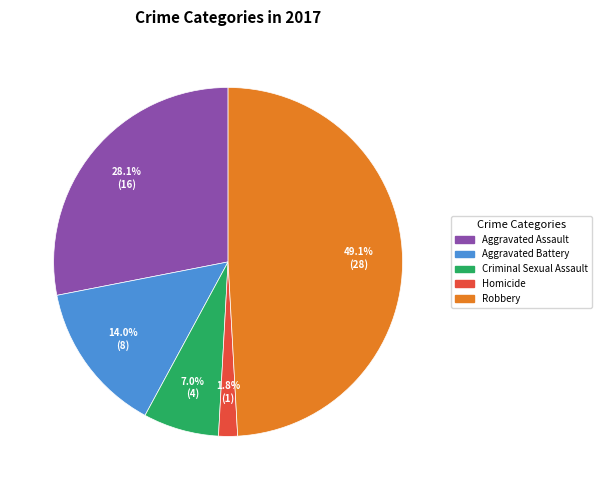

What percentage is the Aggravated Assault slice, to the nearest percent?

28%